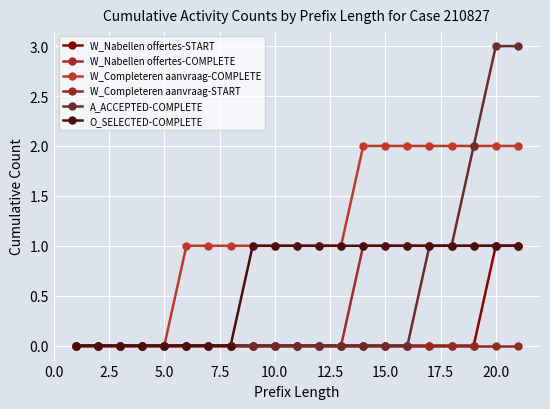

Which series has the widest spread of values?

A_ACCEPTED-COMPLETE